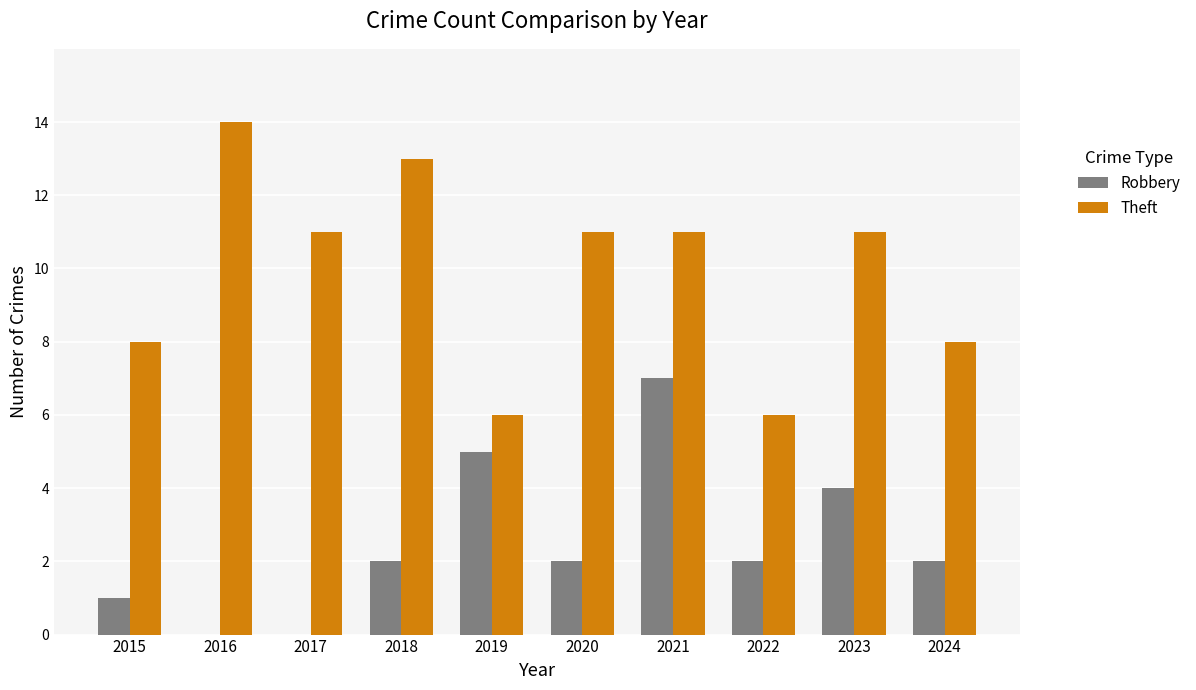

At which category is the sum across all series the highest?

2021